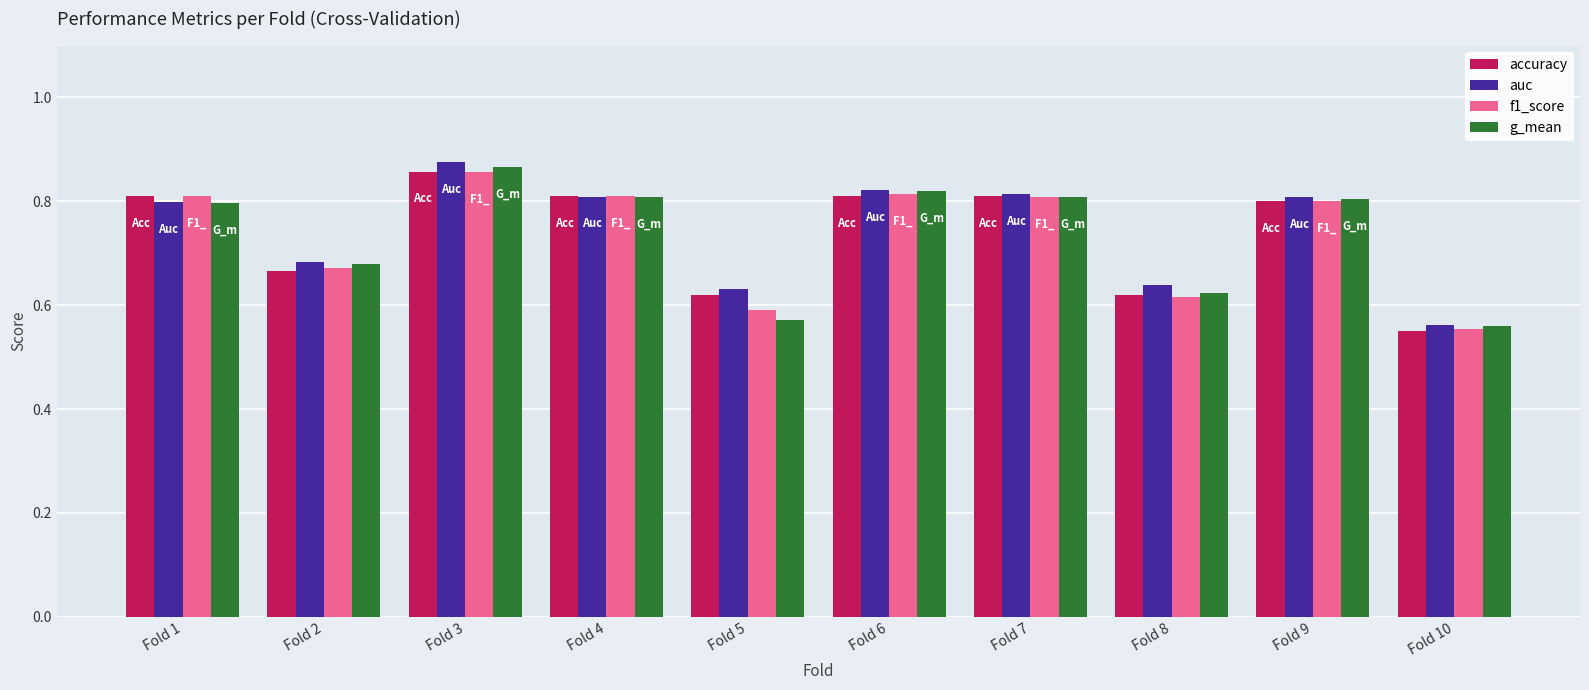

How many bars are there in each group?

4